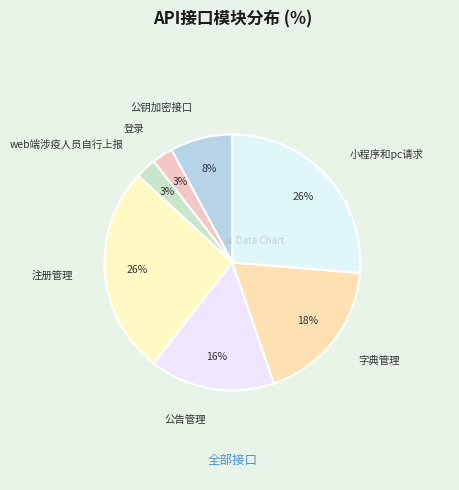

To the nearest percent, what is the average slice percentage?

14%